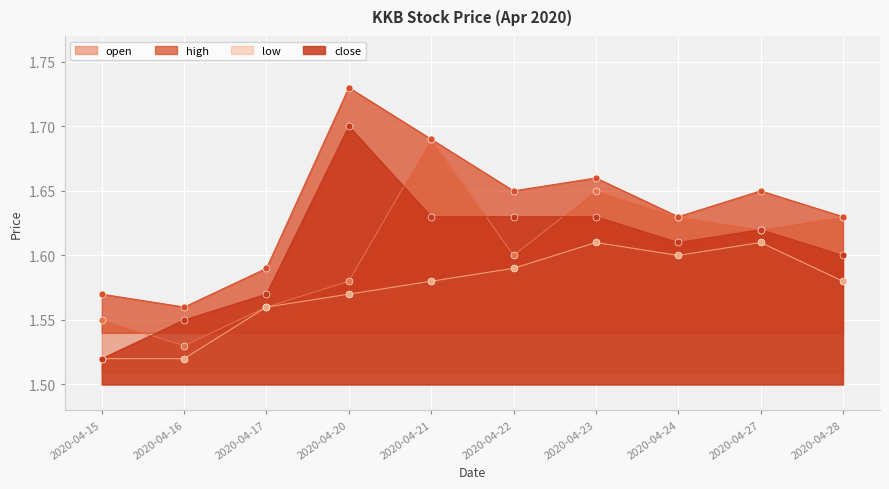

Which series has the largest total across all categories?

high